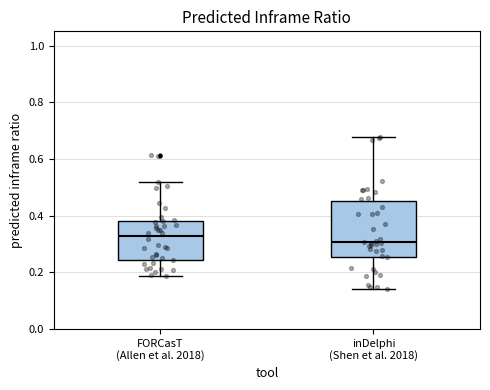

Where does the upper whisker of the box for FORCasT (Allen et al. 2018) end on the y-axis? The values are not printed on the chart, so give them approximately, as read against the axis.

0.52